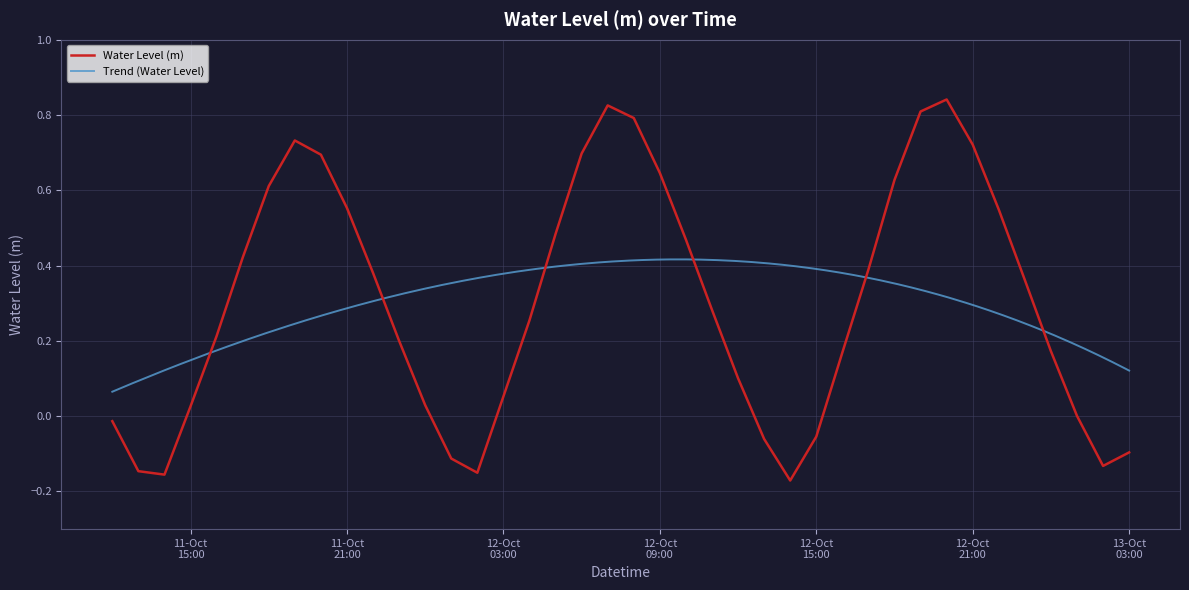

Rank the categories by value from highest to lowest.

2023-10-12 20:00:00, 2023-10-12 07:00:00, 2023-10-12 19:00:00, 2023-10-12 08:00:00, 2023-10-11 19:00:00, 2023-10-12 21:00:00, 2023-10-12 06:00:00, 2023-10-11 20:00:00, 2023-10-12 09:00:00, 2023-10-12 18:00:00, 2023-10-11 18:00:00, 2023-10-11 21:00:00, 2023-10-12 22:00:00, 2023-10-12 05:00:00, 2023-10-12 10:00:00, 2023-10-11 17:00:00, 2023-10-12 17:00:00, 2023-10-11 22:00:00, 2023-10-12 23:00:00, 2023-10-12 11:00:00, 2023-10-12 04:00:00, 2023-10-11 16:00:00, 2023-10-11 23:00:00, 2023-10-13 00:00:00, 2023-10-12 16:00:00, 2023-10-12 12:00:00, 2023-10-12 03:00:00, 2023-10-12 00:00:00, 2023-10-11 15:00:00, 2023-10-13 01:00:00, 2023-10-11 12:00:00, 2023-10-12 15:00:00, 2023-10-12 13:00:00, 2023-10-13 03:00:00, 2023-10-12 01:00:00, 2023-10-13 02:00:00, 2023-10-11 13:00:00, 2023-10-12 02:00:00, 2023-10-11 14:00:00, 2023-10-12 14:00:00